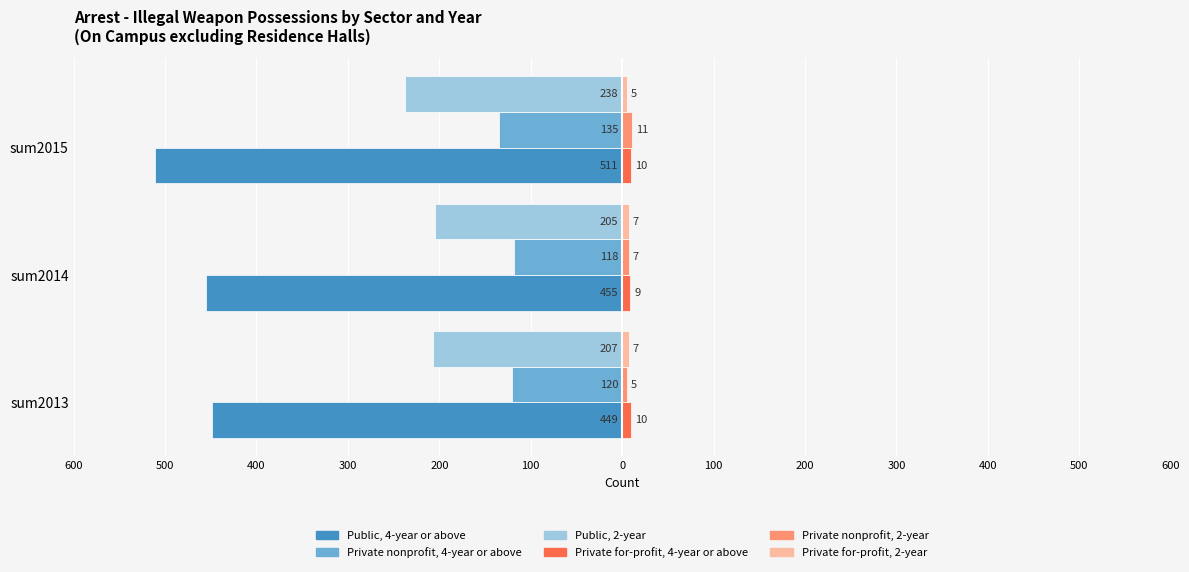

What is the difference between the maximum and minimum values in the Private nonprofit, 4-year or above series?

17